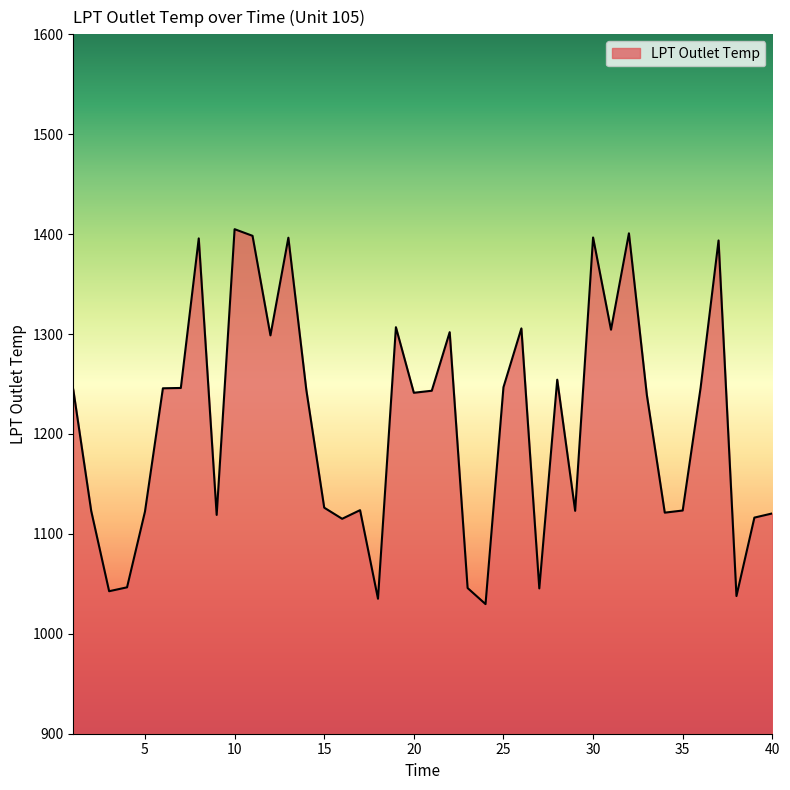

Does the chart display data point markers on the line(s)?

No